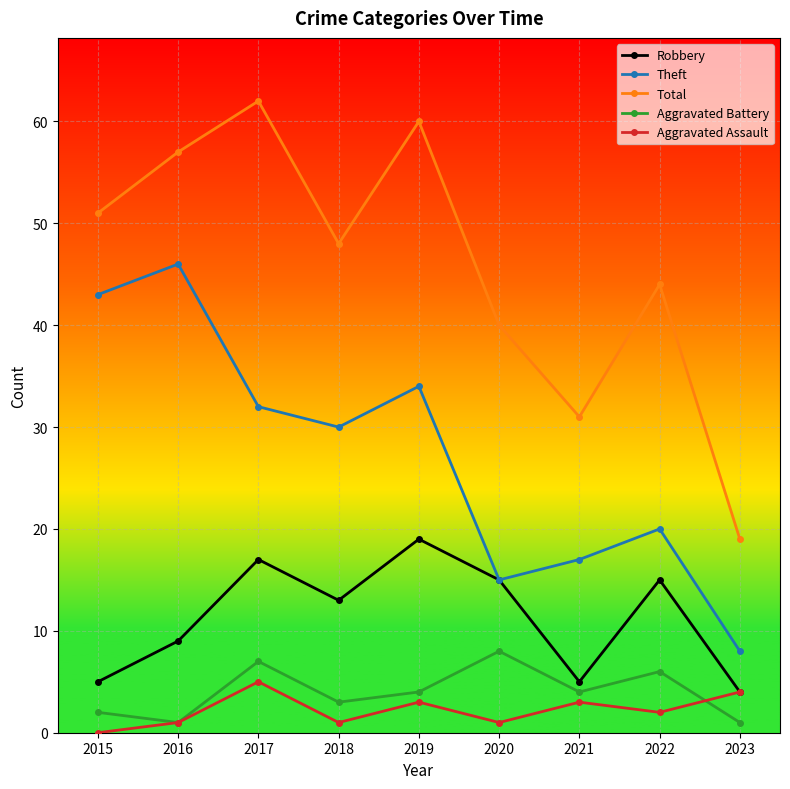

Which series has the widest spread of values?

Total